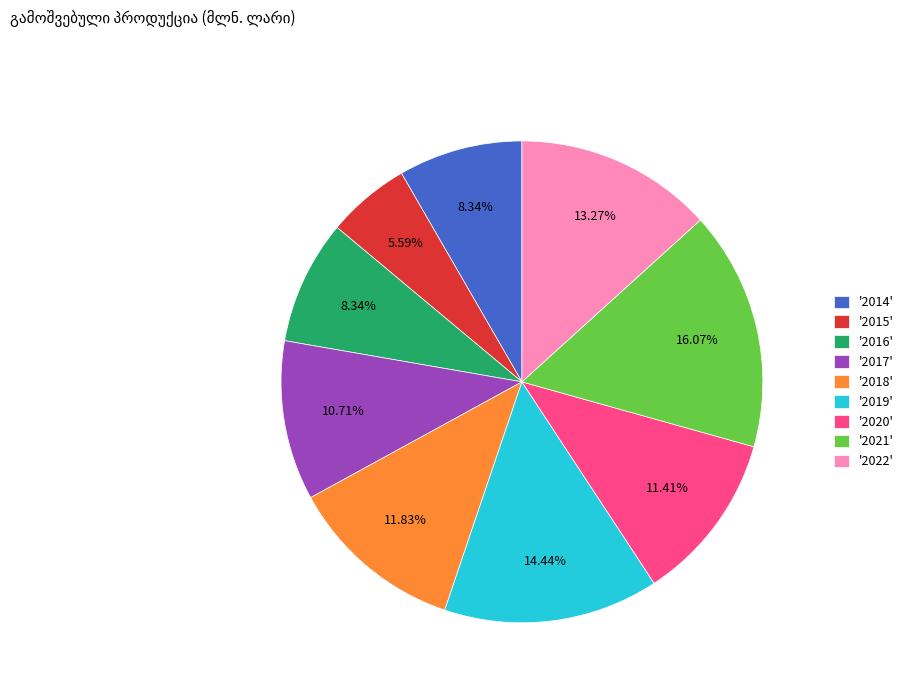

Is the sum of '2018' and '2021' greater than half?

No